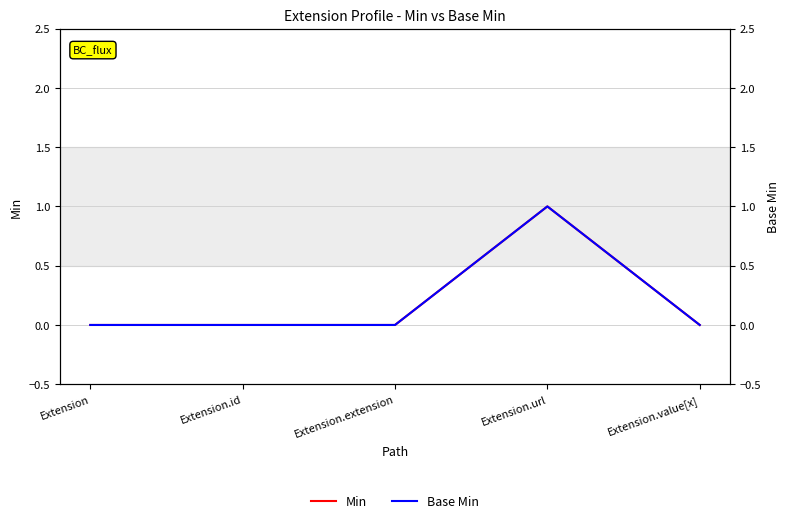

What is the label of the 1st point from the right?

Extension.value[x]